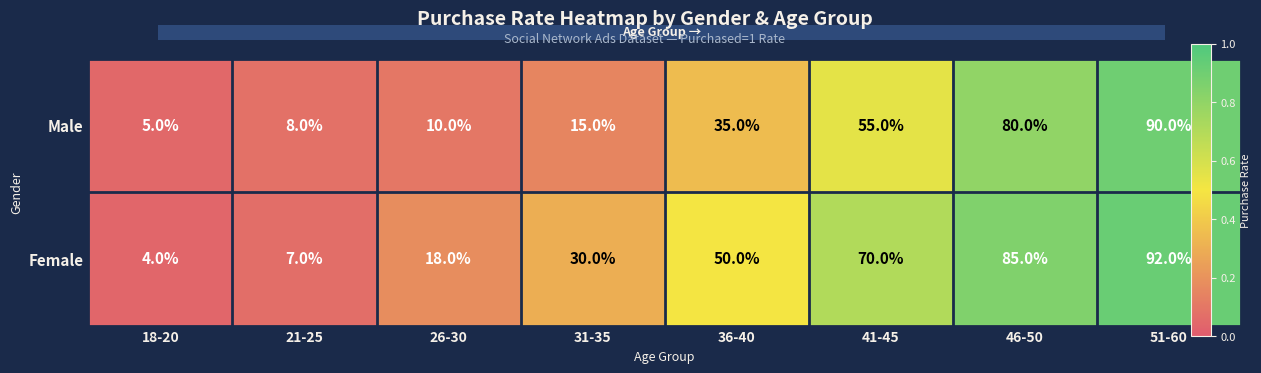

What is the approximate value of Male at 18-20, to the nearest 5?

5